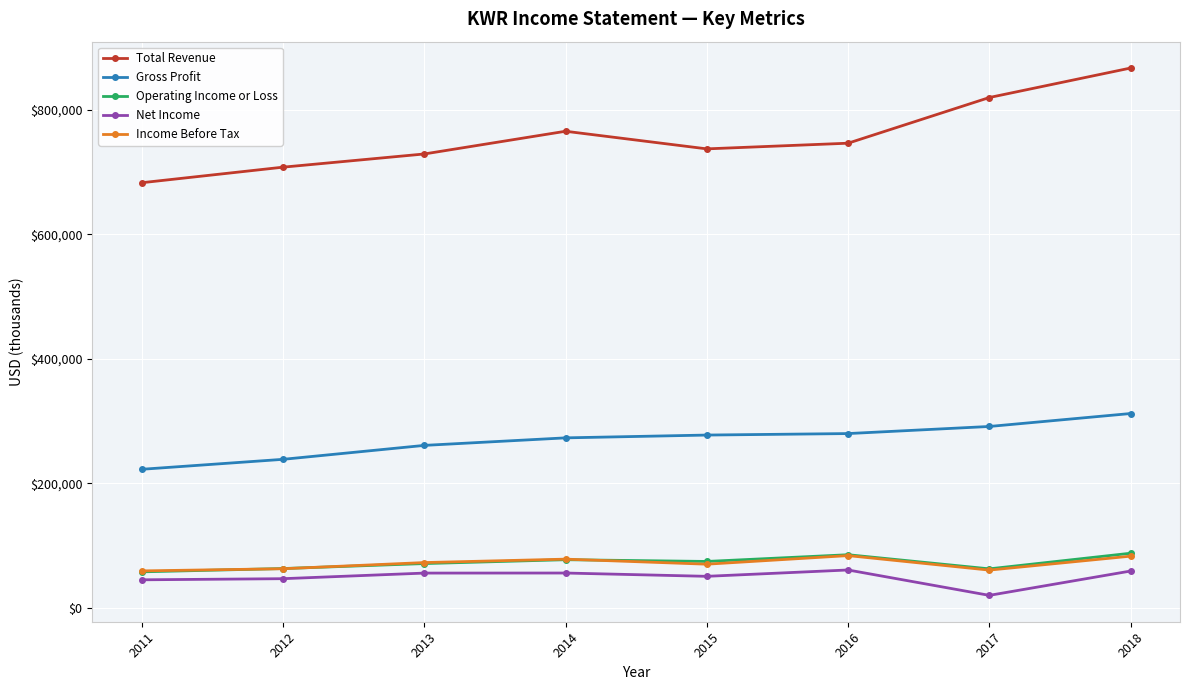

How many values in the Net Income series are below 55900?

4